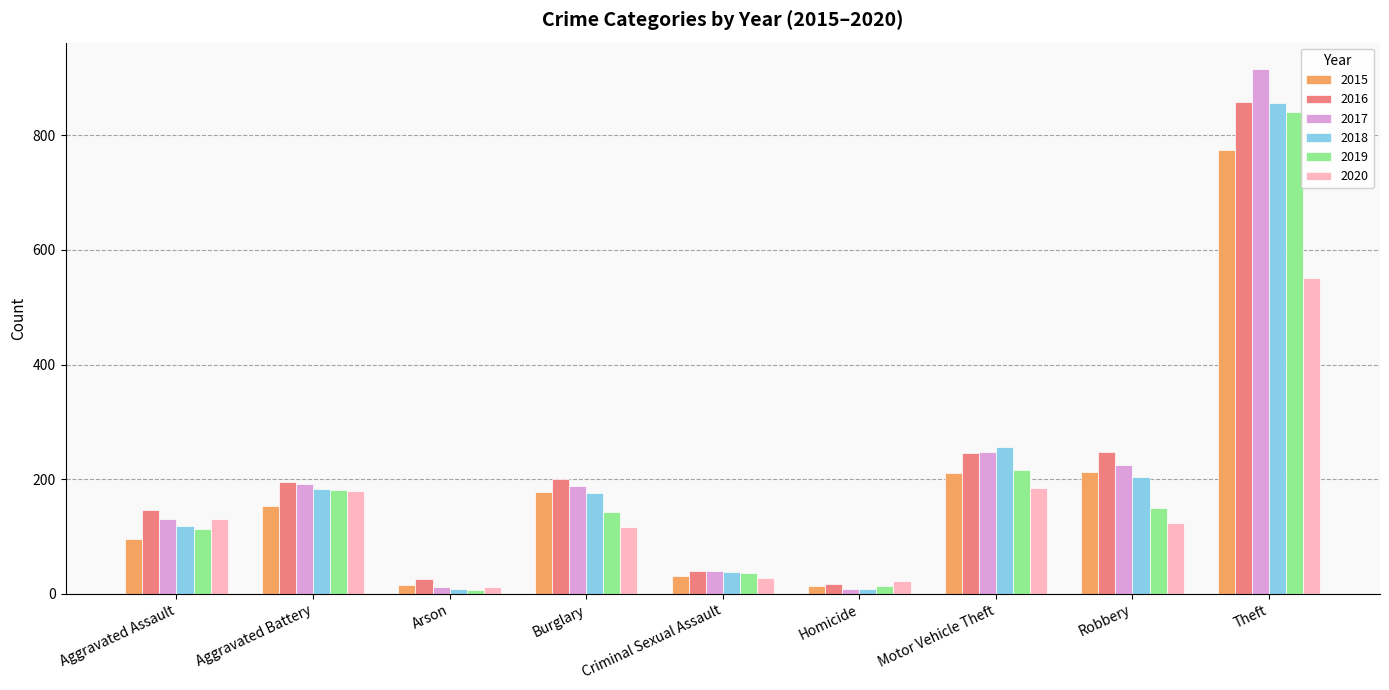

How many data points in 2017 are less than 189?

4